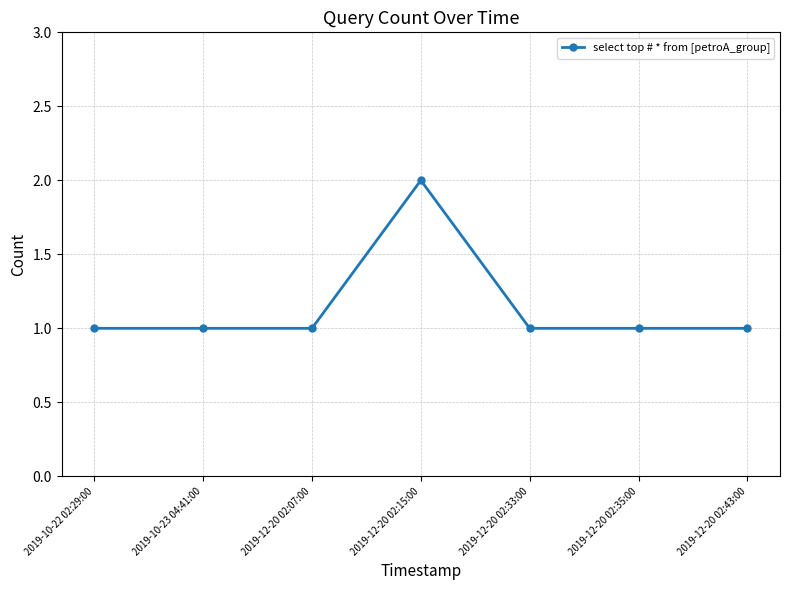

What is the ratio of the value at 2019-12-20 02:33:00 to the value at 2019-10-23 04:41:00?

1.0